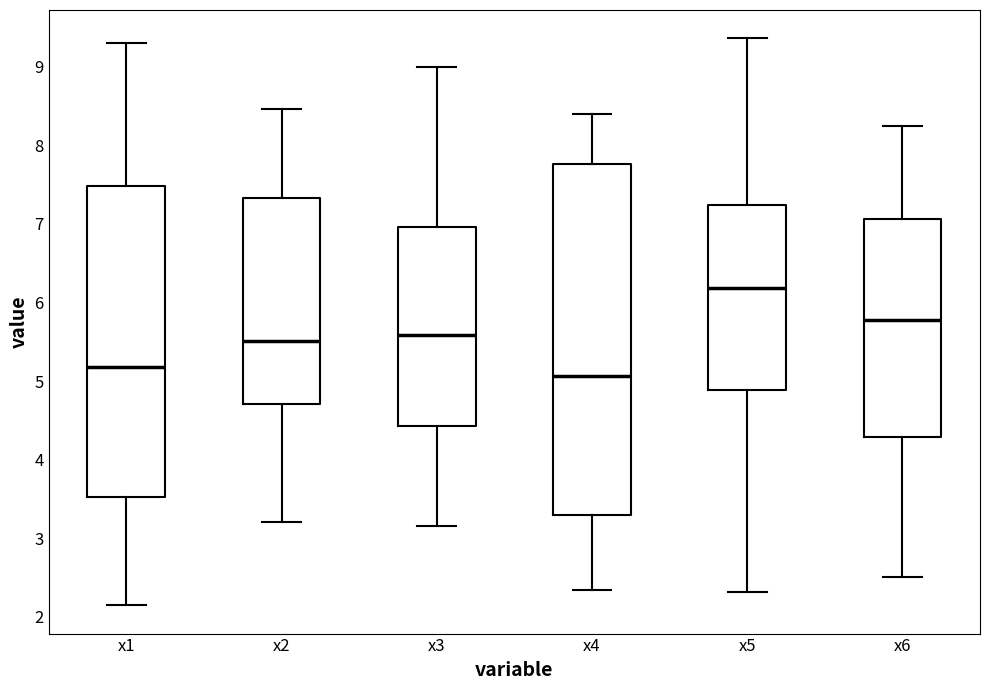

Comparing the boxes themselves (not the whiskers), which one is the tallest?

x4